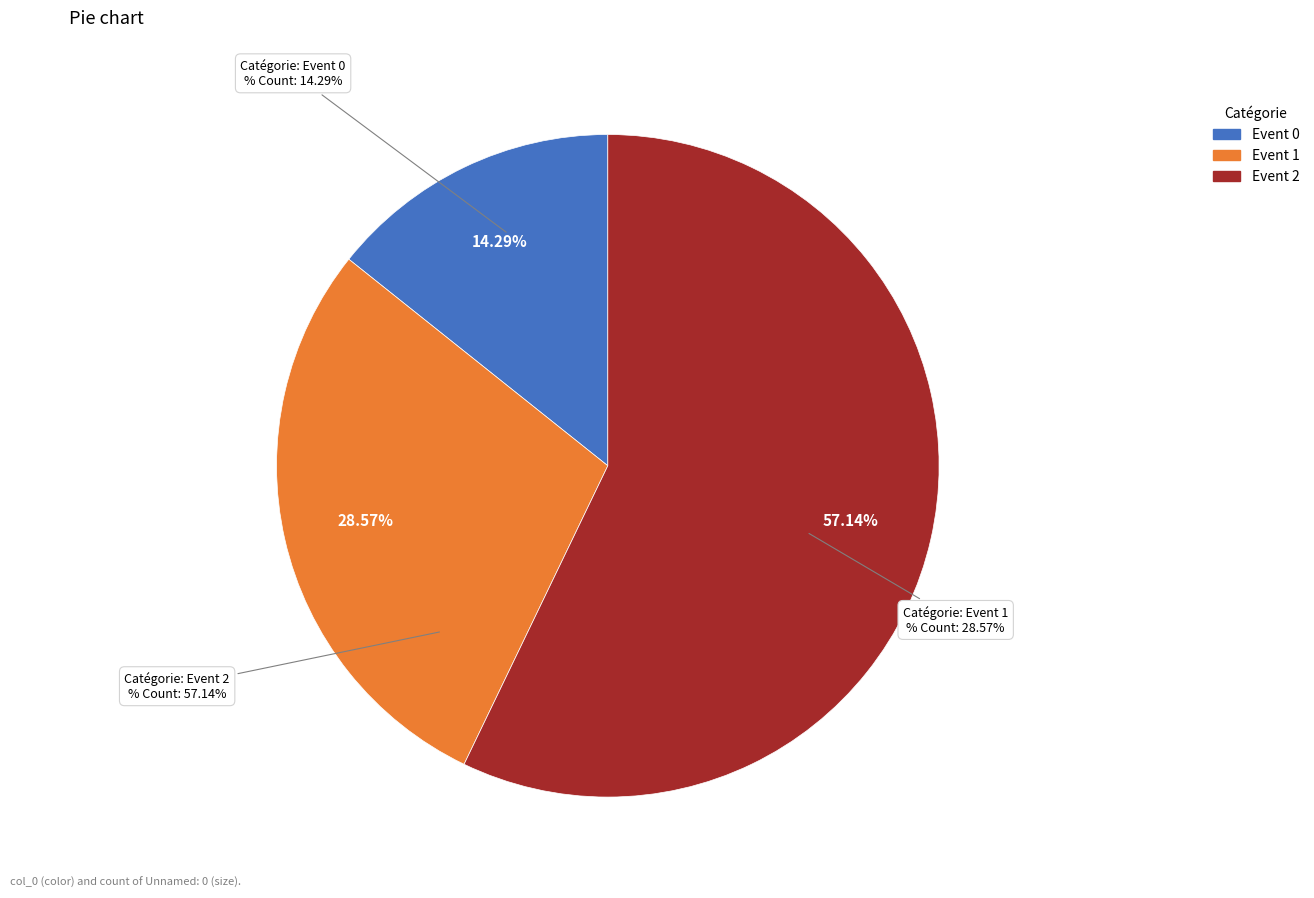

Which category has the biggest portion of the pie?

Event 2